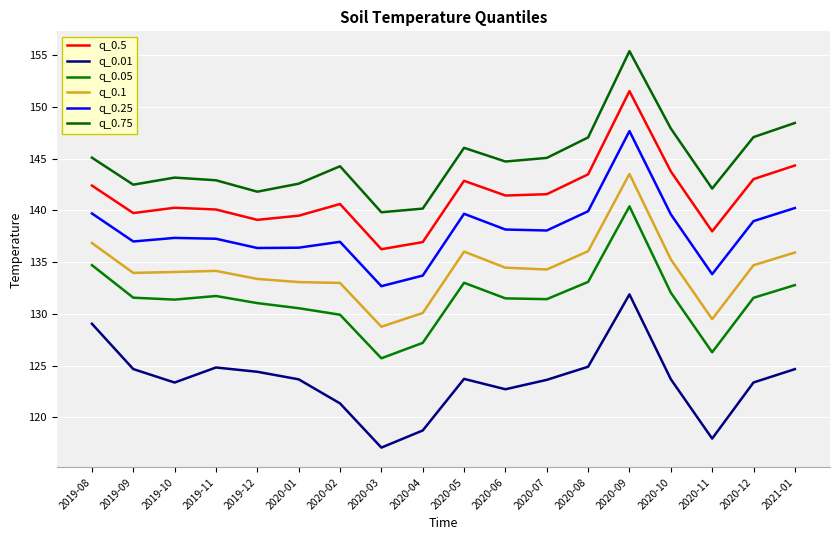

At 2021-01, list the series in order from smallest to largest.

q_0.01, q_0.05, q_0.1, q_0.25, q_0.5, q_0.75